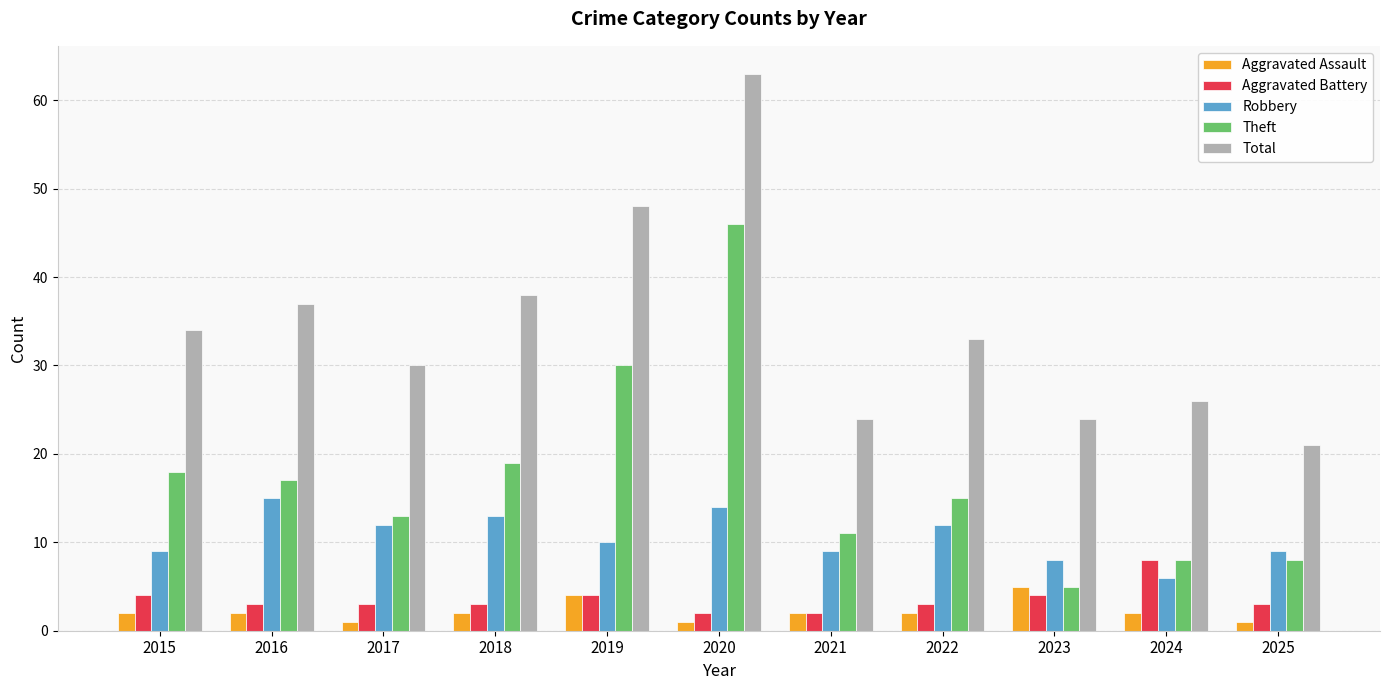

Is it true that Aggravated Assault equals 1 at 2020?

True